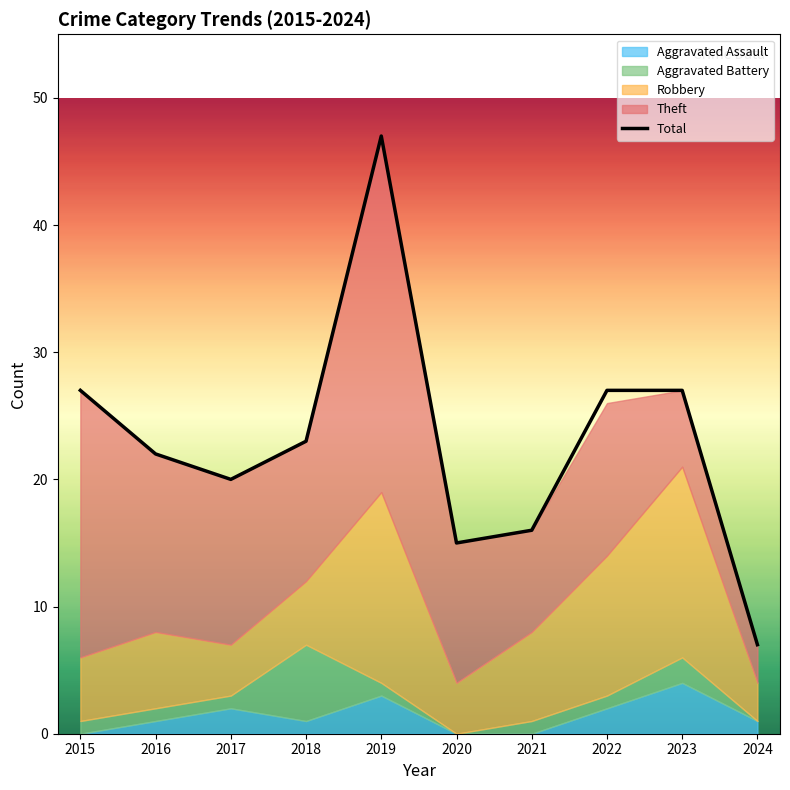

What is the change in value from 2023 to 2024?

-20